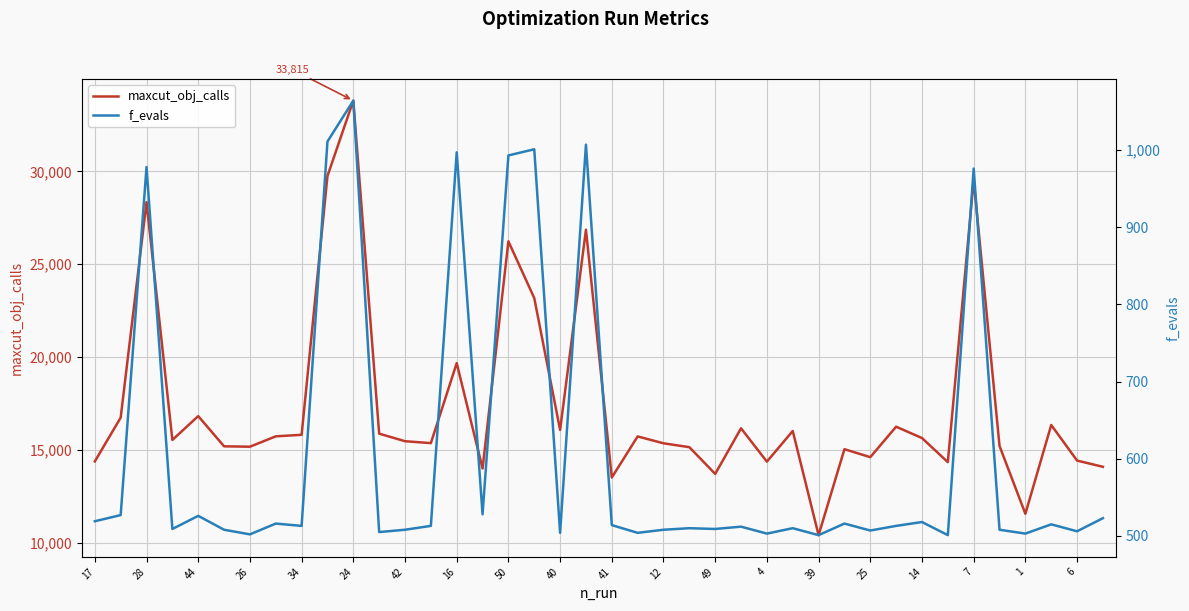

The value of maxcut_obj_calls at 16 is 19672. True or false?

True